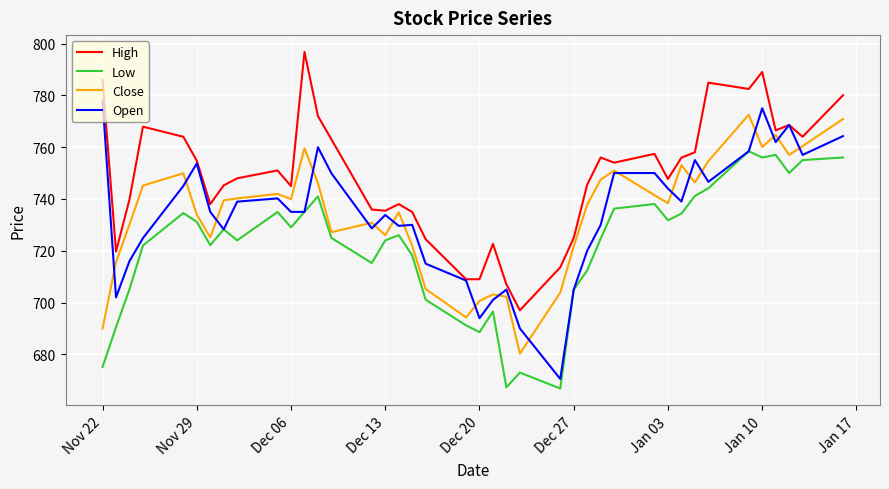

Which series has the largest total across all categories?

High